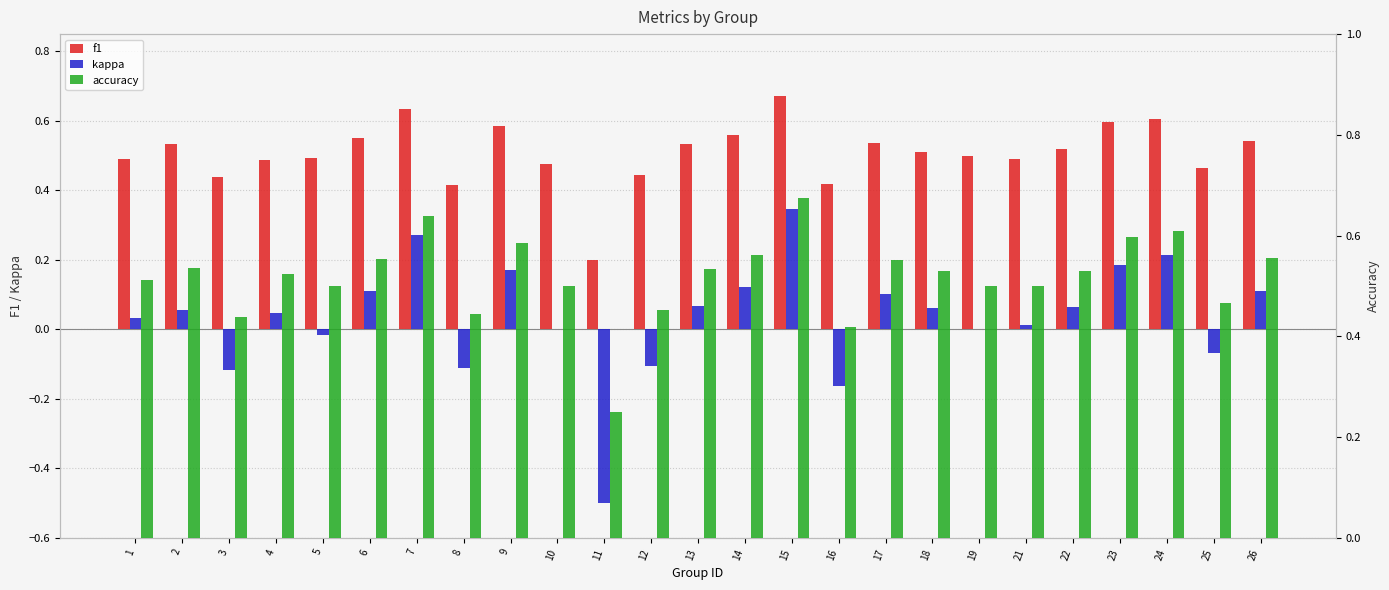

What is the highest value of the kappa series?

0.3